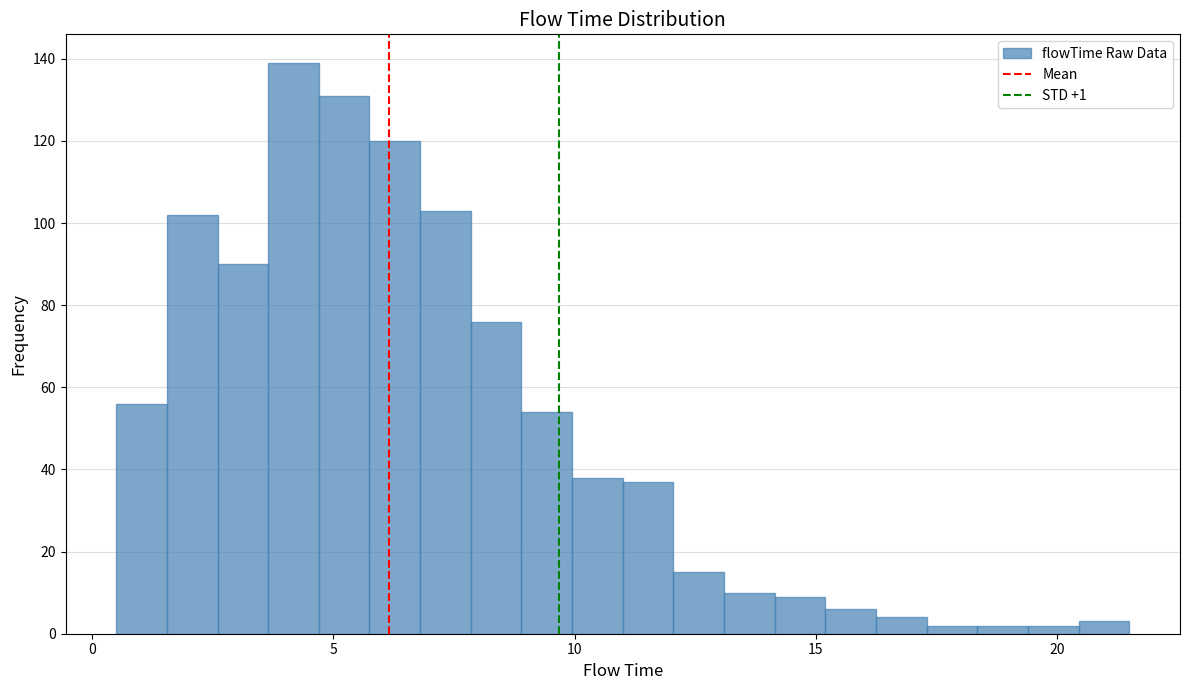

Read against the x-axis, roughly where is the centre of the tallest bar?

4.0